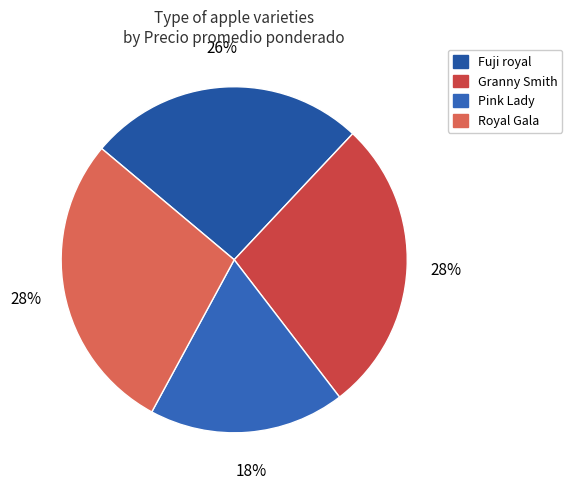

How much of the chart is everything except Royal Gala?

71.8%